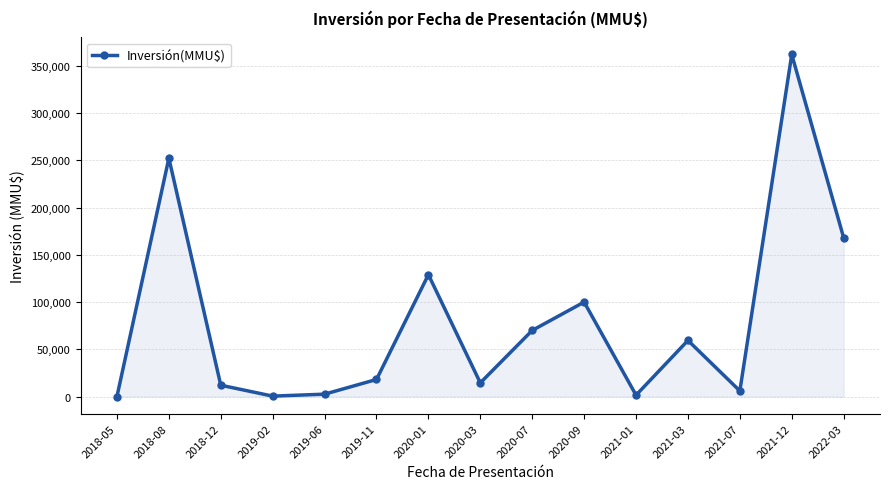

What is the maximum value shown in the chart?

362000